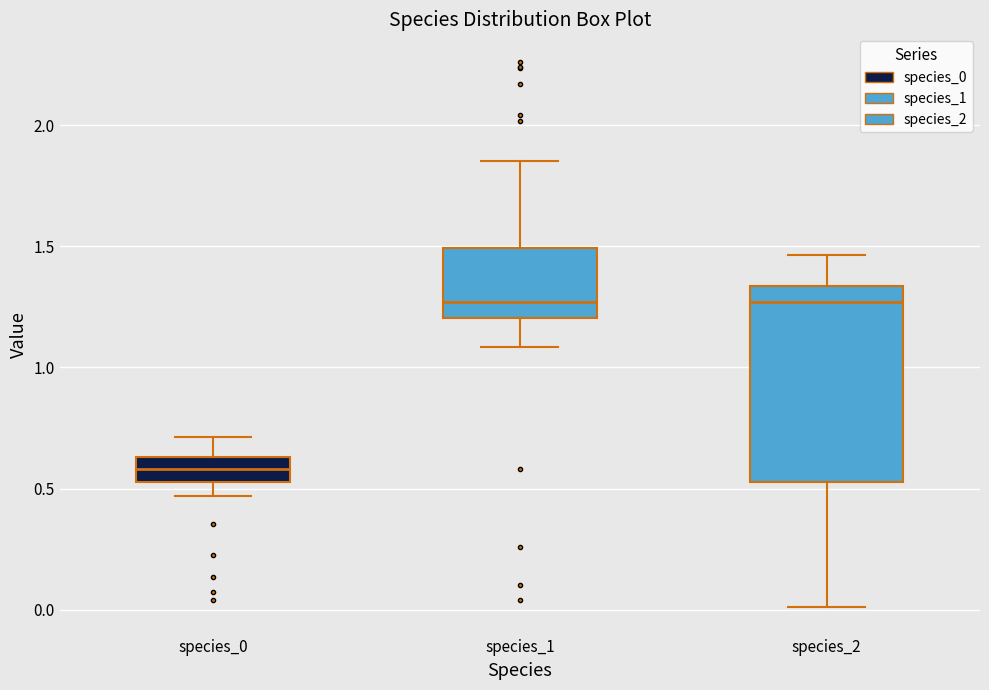

Which box's median line is the lowest?

species_0